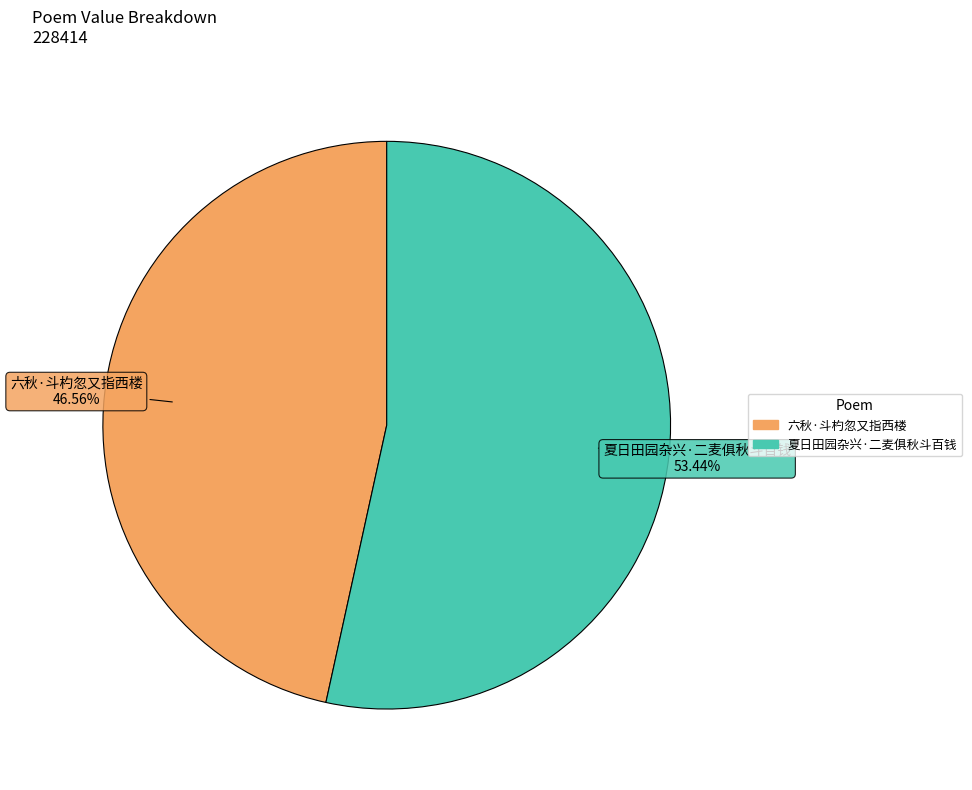

To the nearest percent, what is the average slice percentage?

50%